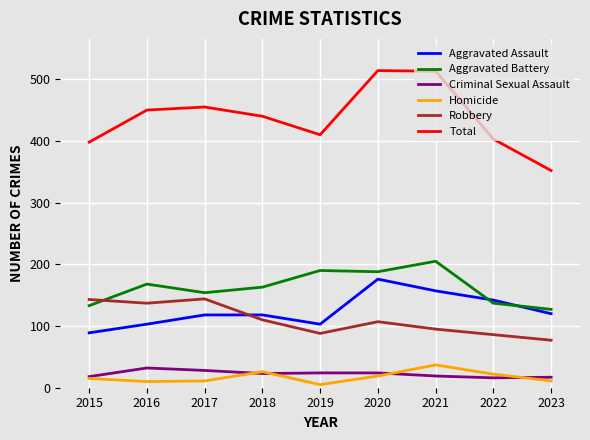

How many lines are shown in the chart?

6